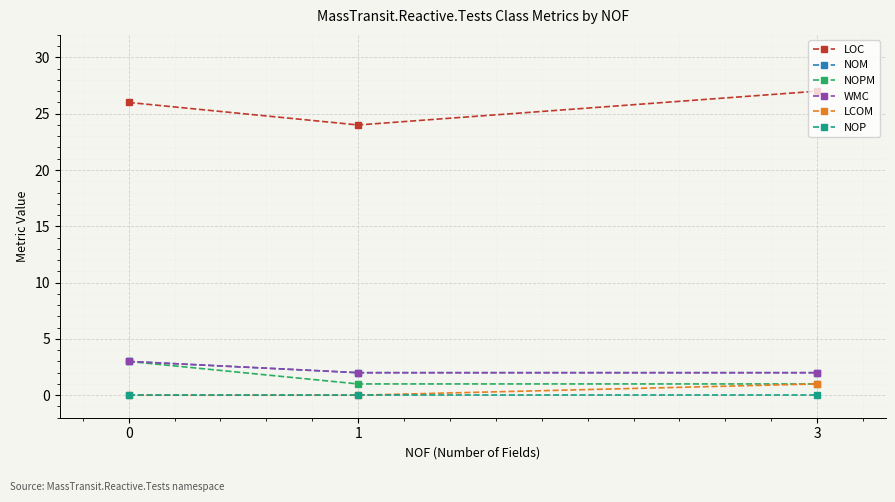

Reading right to left, what are all the values shown in this chart?

LOC: 3=27	1=24	0=26
NOM: 3=2	1=2	0=3
NOPM: 3=1	1=1	0=3
WMC: 3=2	1=2	0=3
LCOM: 3=1	1=0	0=0
NOP: 3=0	1=0	0=0